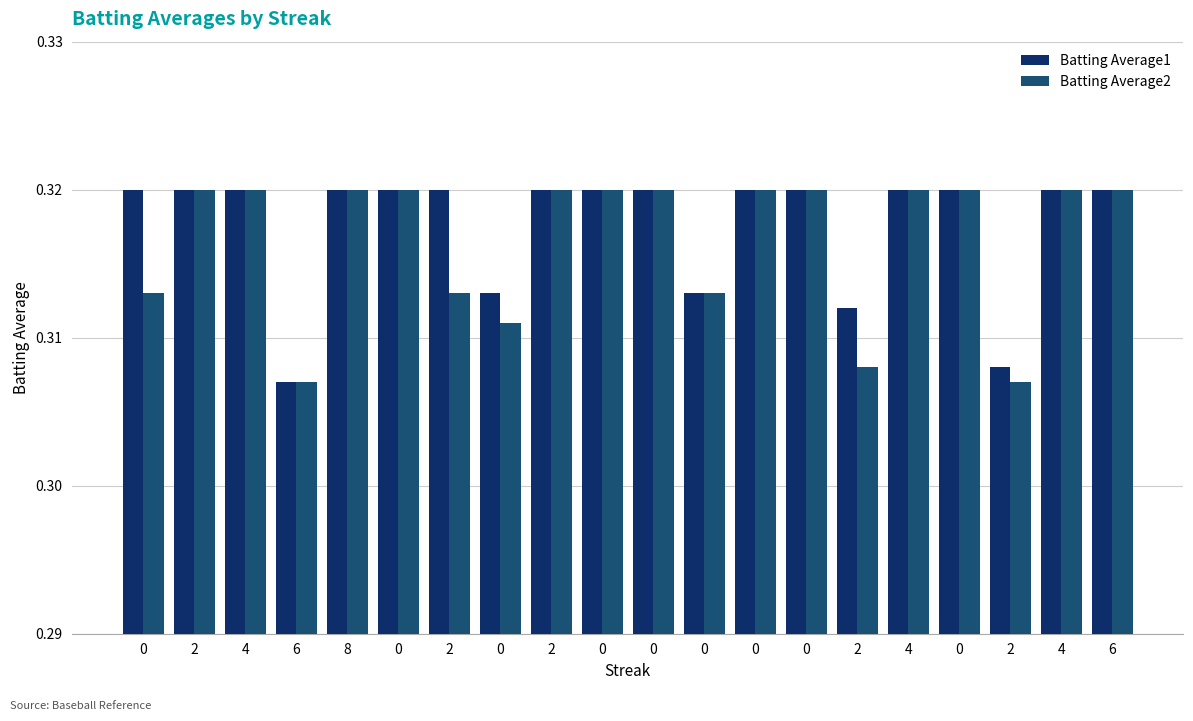

Does the chart contain stacked bars?

No